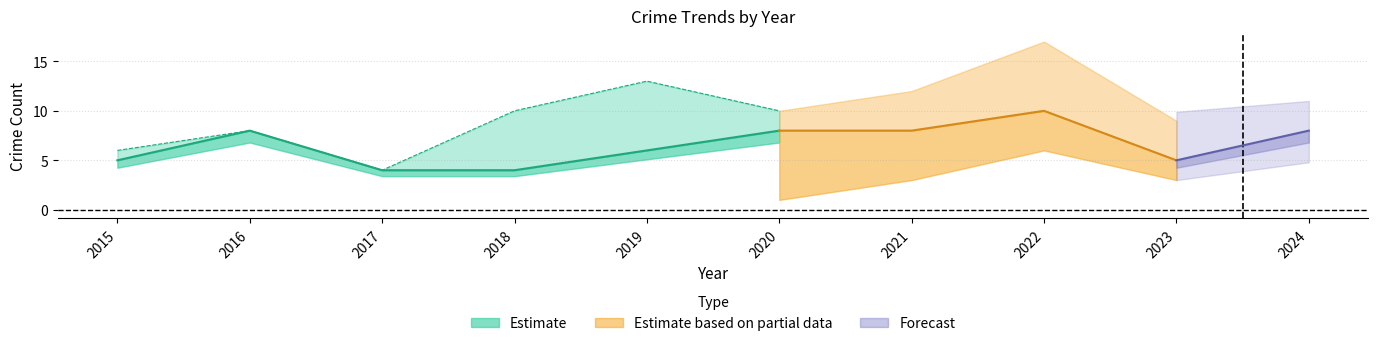

How many Robbery values are between 5 and 8?

7